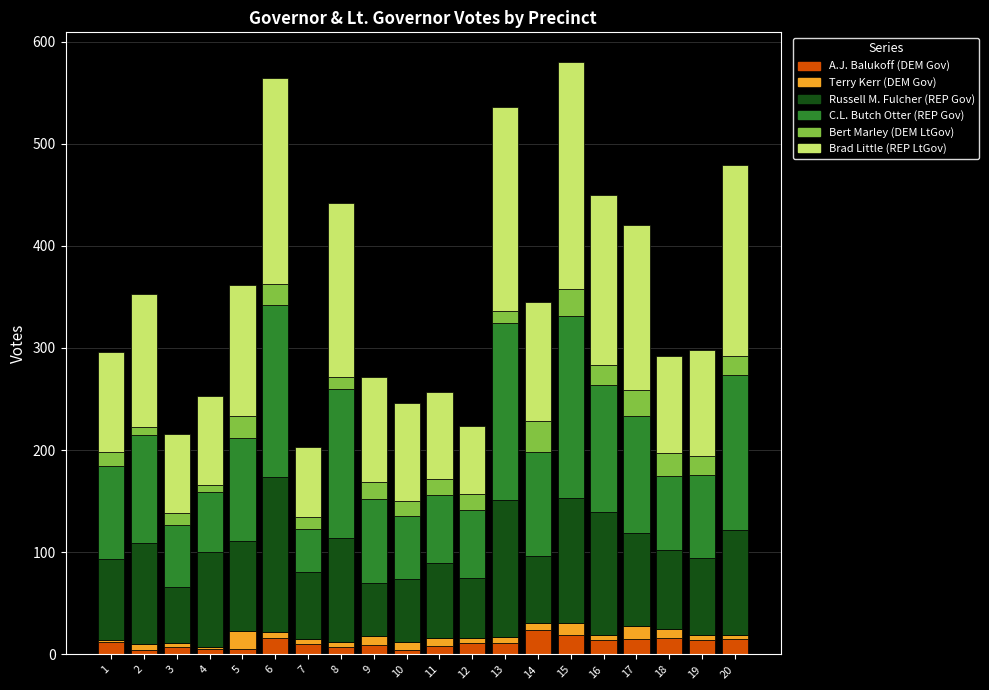

What is the highest value of the A.J. Balukoff (DEM Gov) series?

24